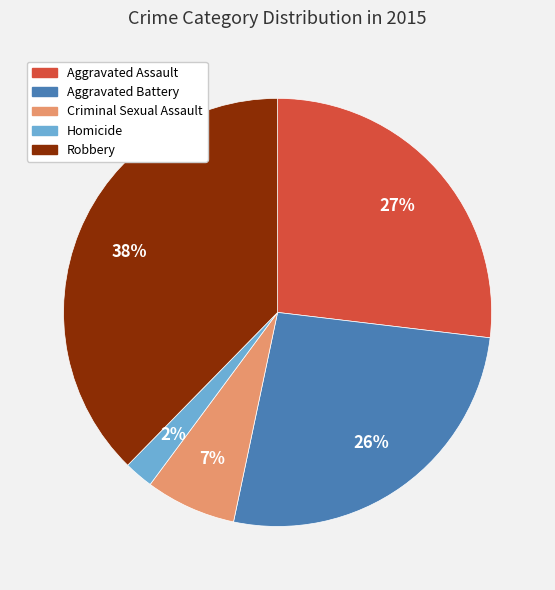

Is the sum of Aggravated Assault and Robbery greater than half?

Yes